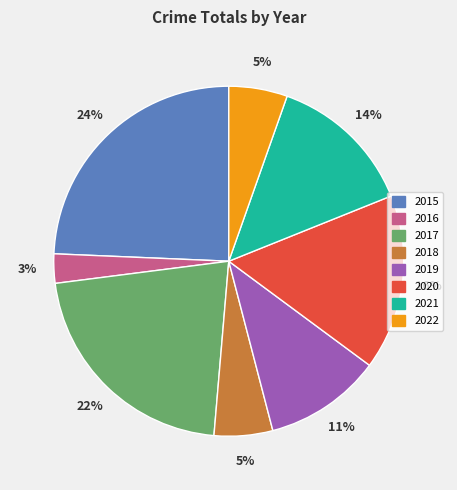

To the nearest percent, what percentage of the pie is 2018?

5%